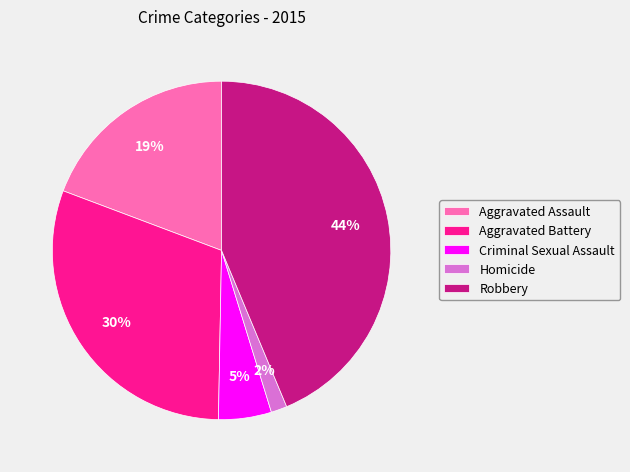

Rank the categories by value from lowest to highest.

Homicide, Criminal Sexual Assault, Aggravated Assault, Aggravated Battery, Robbery